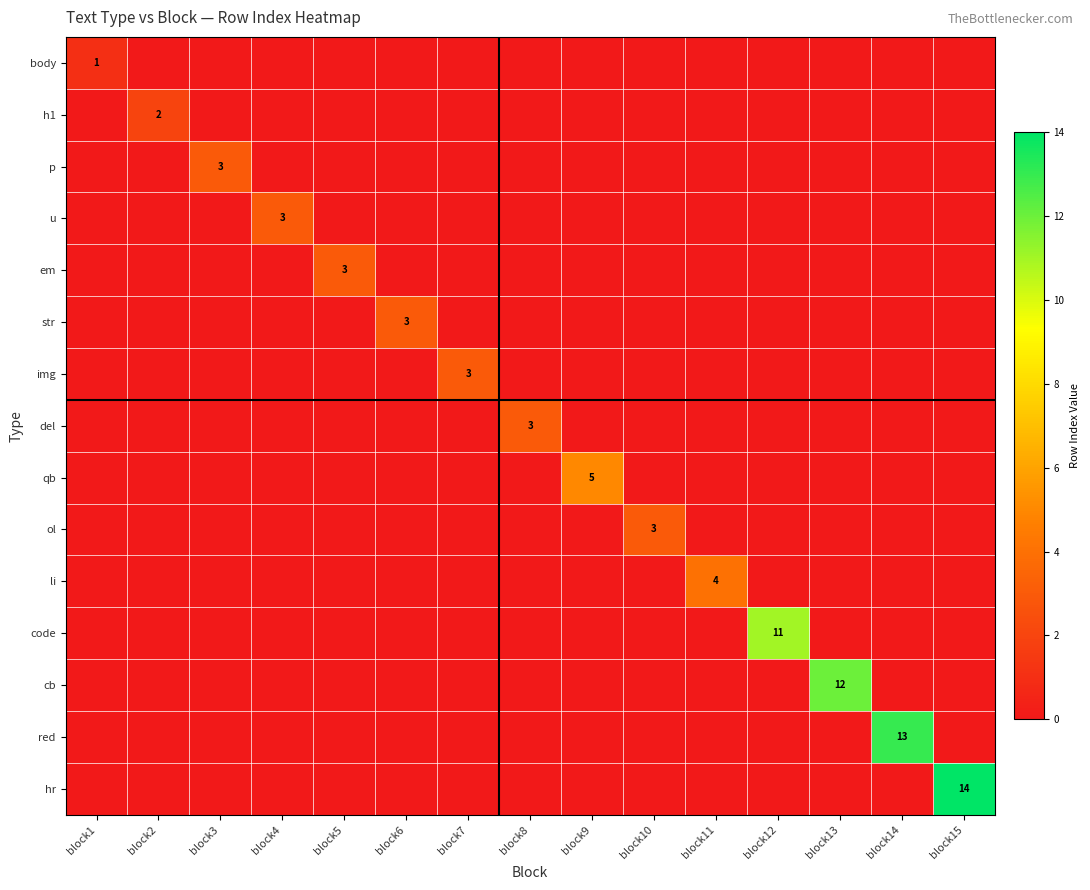

The hr series shows 14 at block15. True or false?

True